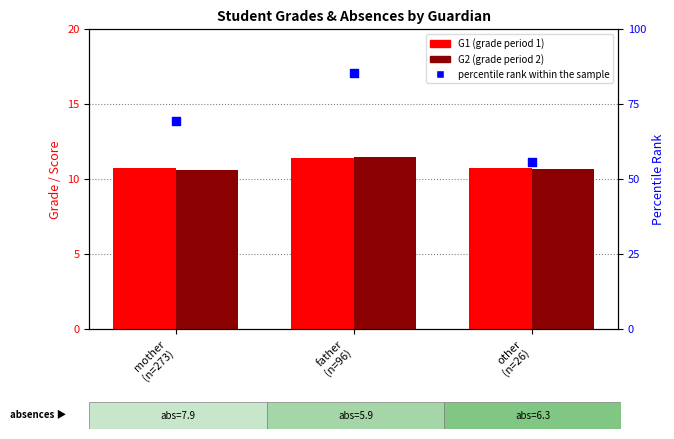

Is the value of G2 at mother
(n=273) greater than the value of percentile rank within the sample at mother
(n=273)?

No